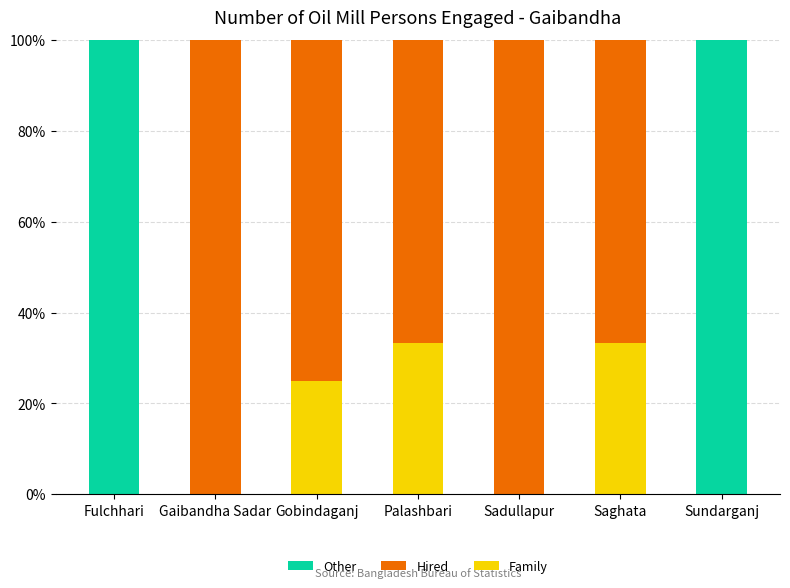

Are the bars grouped side by side (vs. stacked)?

No